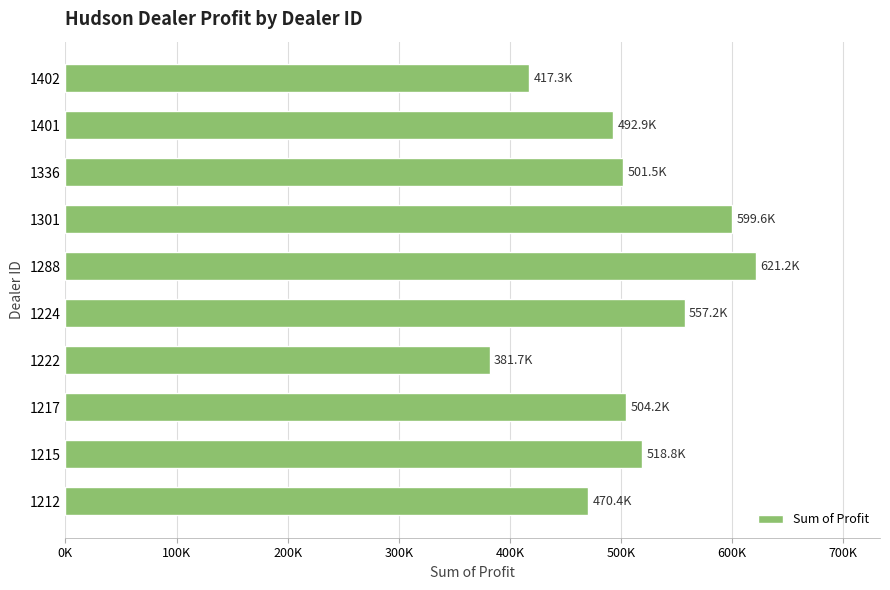

What is the sum of all values?

5064761.8